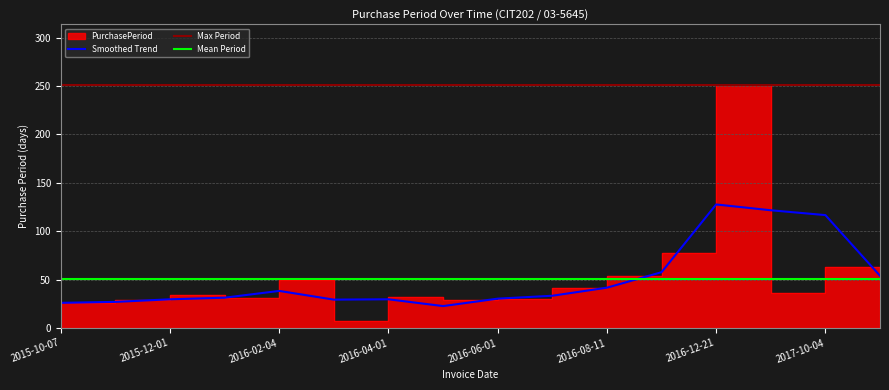

What is the label of the 12th point from the right?

2016-02-04